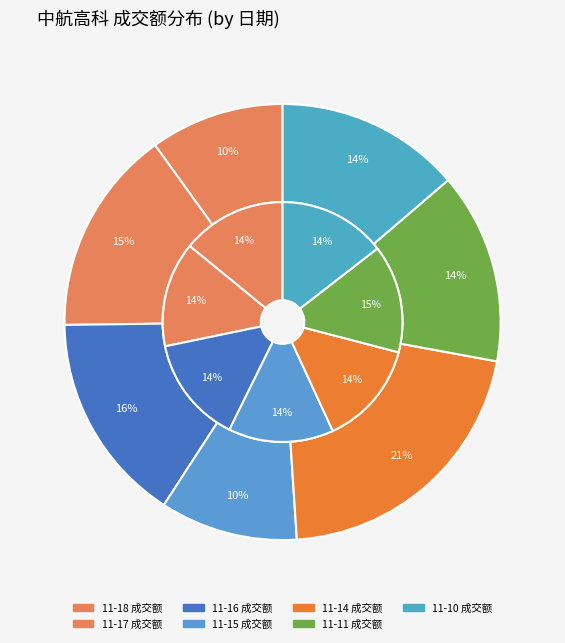

Is it true that 2022-11-15 is 19% of the pie?

False